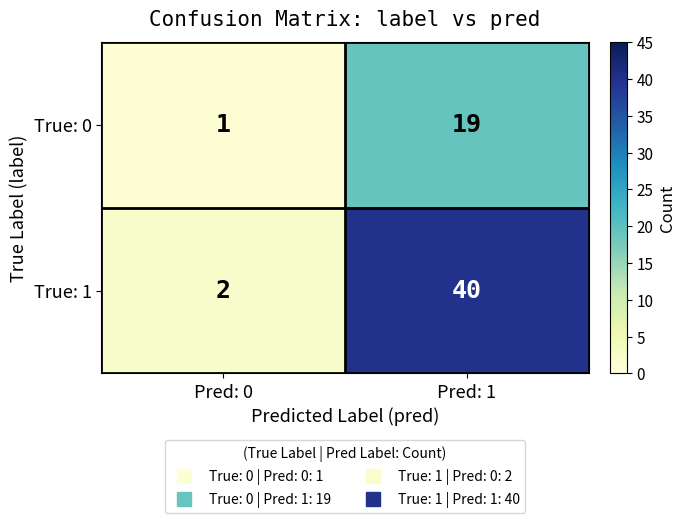

Reading left to right, transcribe all the data shown in this chart.

True: 0: Pred: 0=1	Pred: 1=19
True: 1: Pred: 0=2	Pred: 1=40